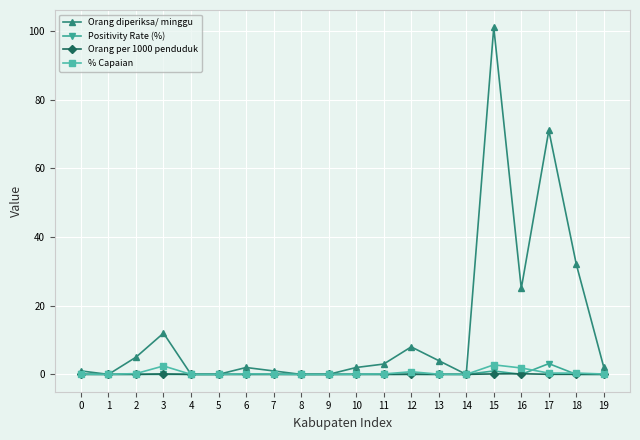

What is the value of the % Capaian point at the 14th from the left?

0.1